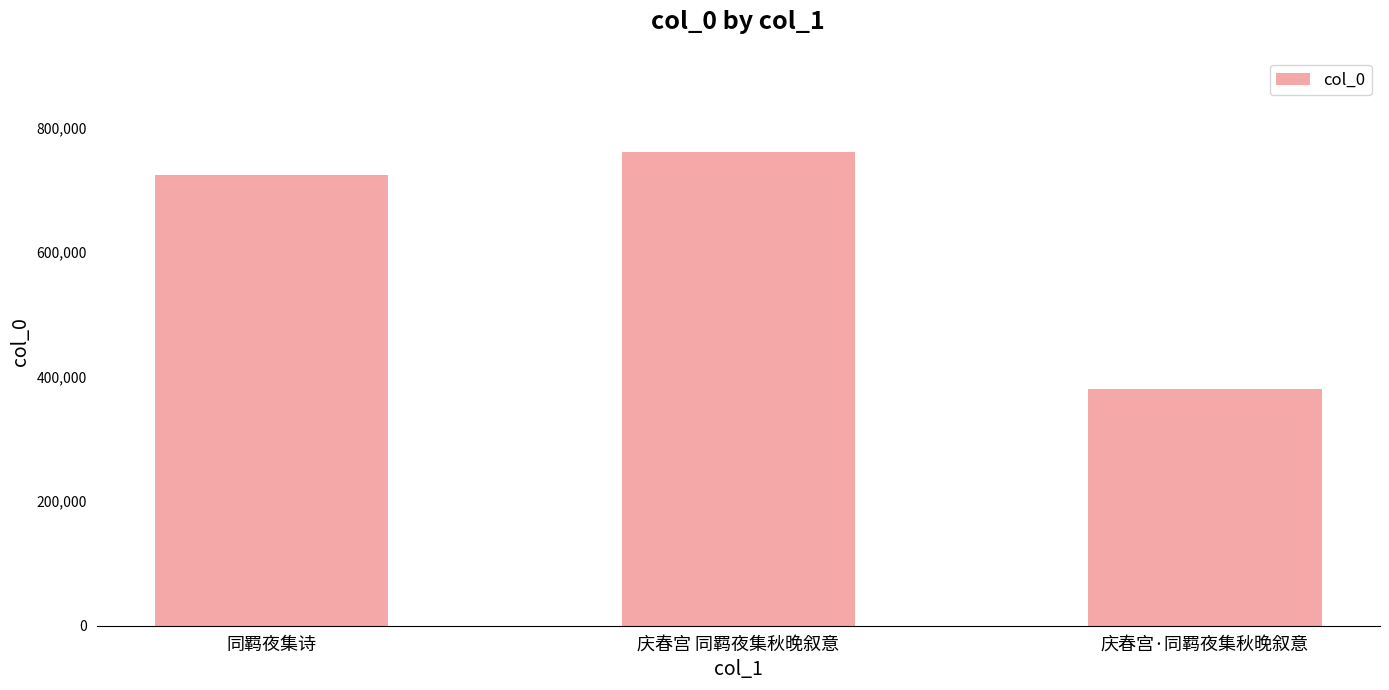

At which label is the value closest to 570939?

同羁夜集诗